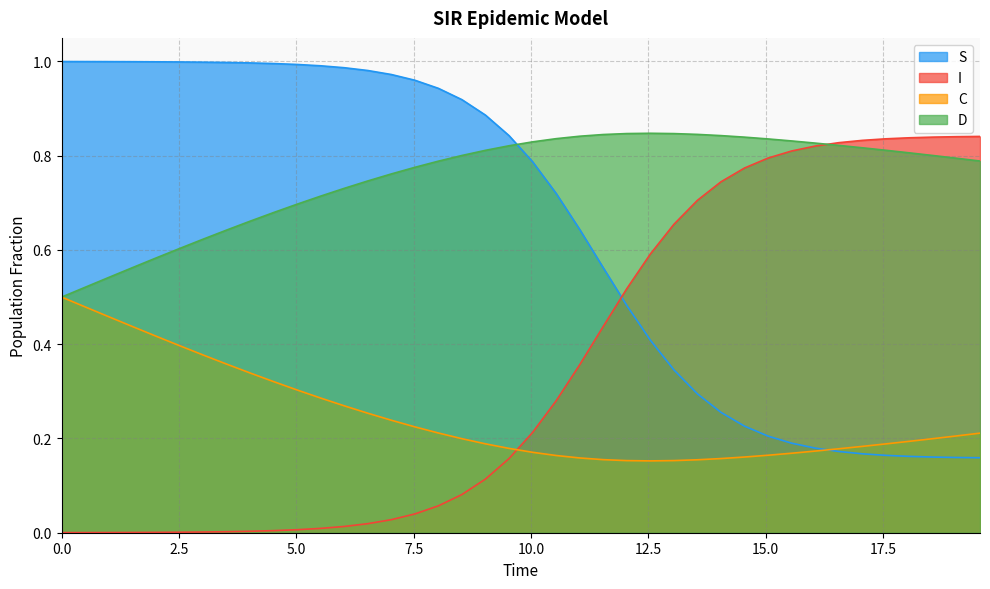

At how many categories does at least one series exceed 0?

40